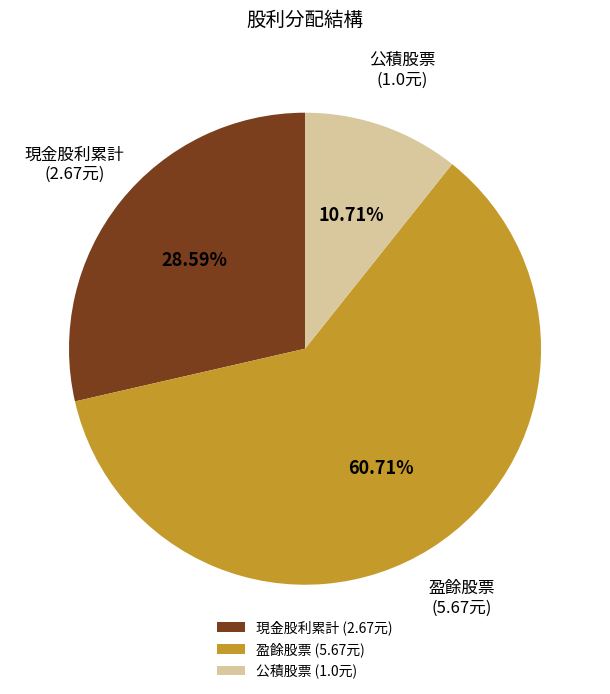

Rank the categories by value from highest to lowest.

盈餘股票 (5.67元), 現金股利累計 (2.67元), 公積股票 (1.0元)